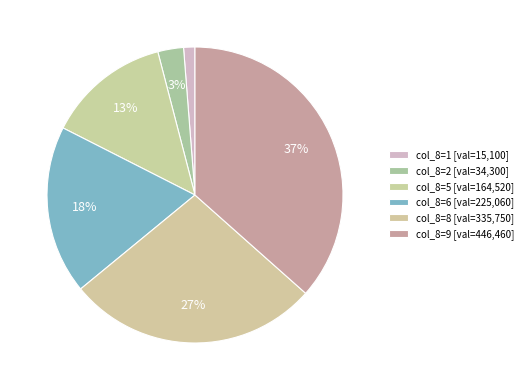

How many segments does this pie chart have?

6